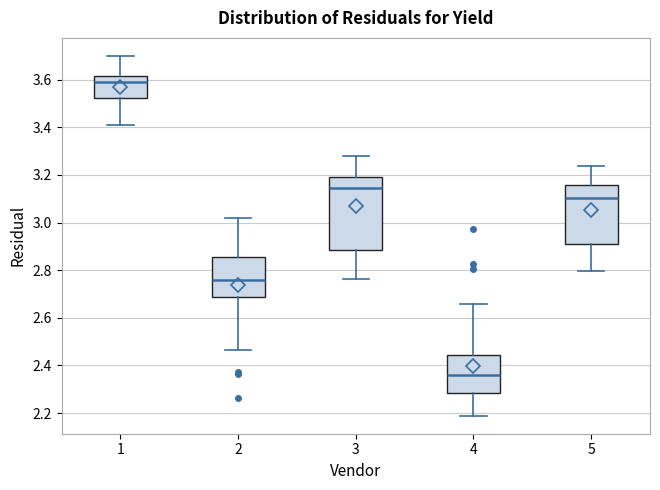

Reading left to right, read every box against the y-axis: the position of its median line, the range the box covers, and the ends of its whiskers. The values are not printed on the chart, so give them approximately, as read against the axis.

1: median 3.60, box 3.52 to 3.62, whiskers 3.42 to 3.70
2: median 2.76, box 2.68 to 2.86, whiskers 2.46 to 3.02
3: median 3.14, box 2.88 to 3.20, whiskers 2.76 to 3.28
4: median 2.36, box 2.28 to 2.44, whiskers 2.18 to 2.66
5: median 3.10, box 2.92 to 3.16, whiskers 2.80 to 3.24